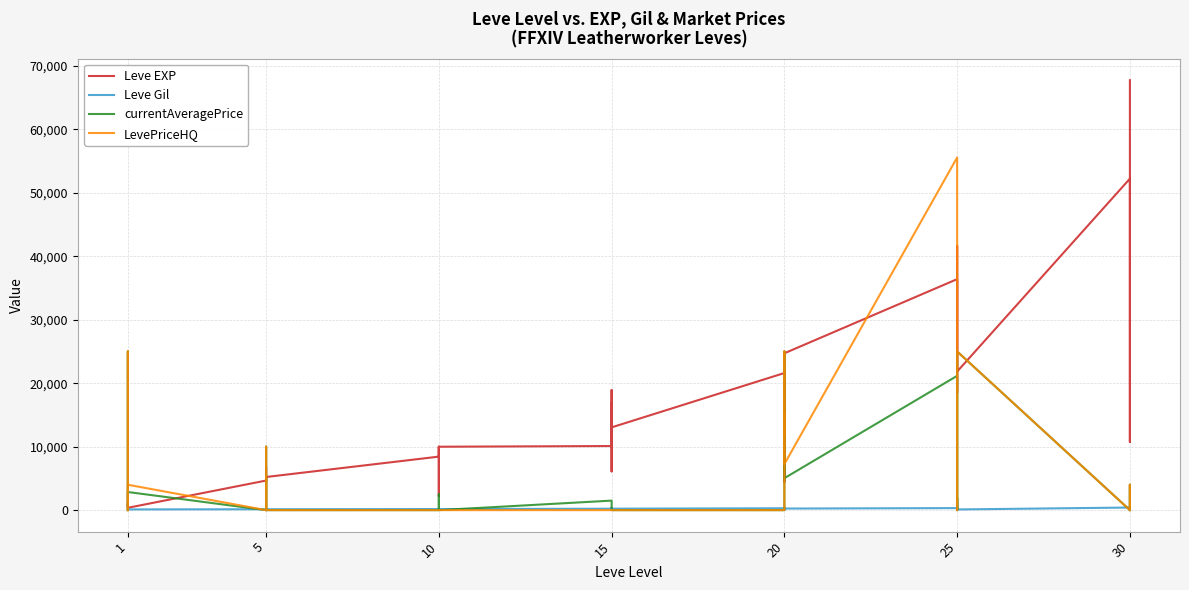

What is the label of the 33rd point from the right?

7